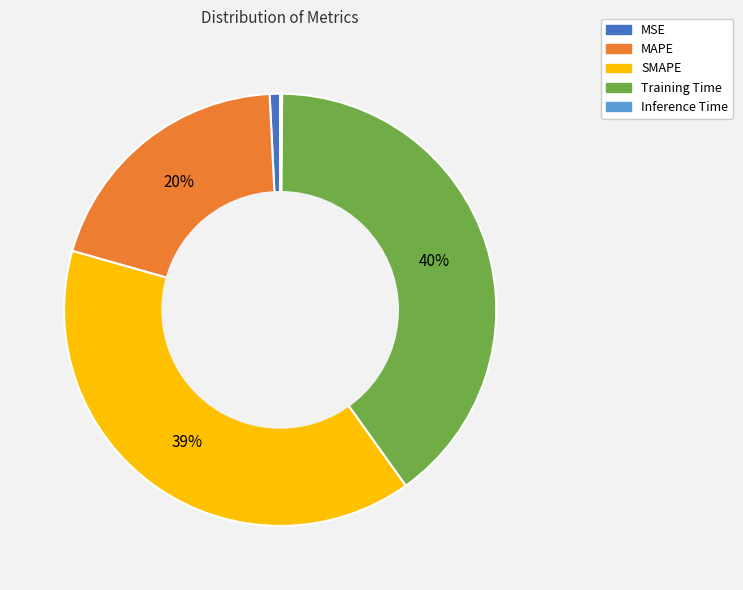

To the nearest percent, what is the combined percentage of Training Time and MSE?

41%